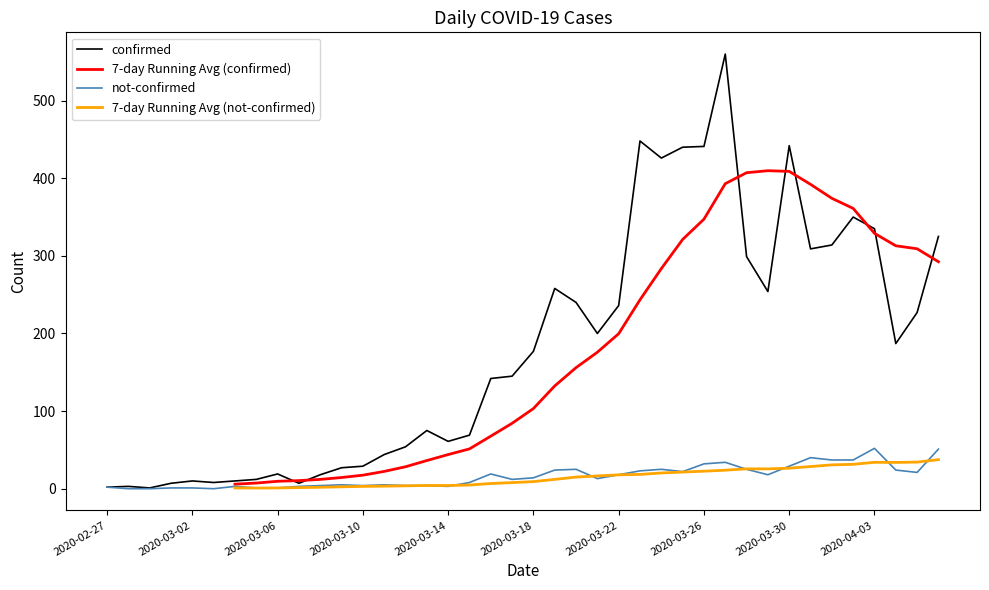

How many lines are shown in the chart?

4